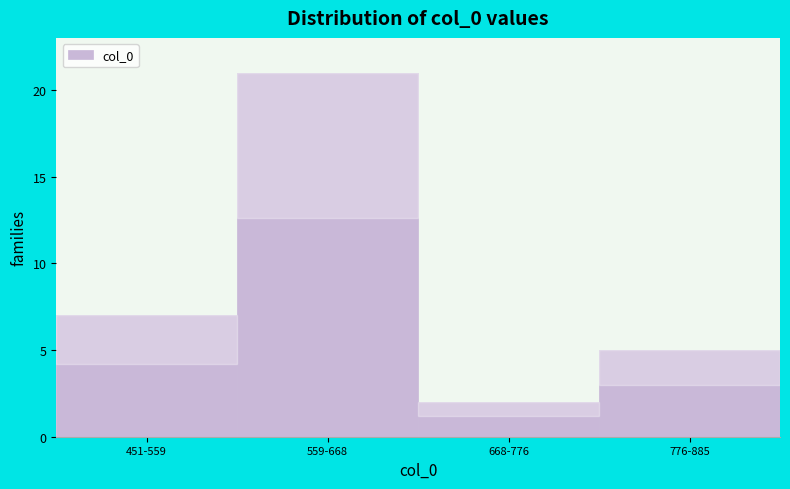

Reading right to left, what are all the values shown in this chart?

776-885=5	668-776=2	559-668=21	451-559=7